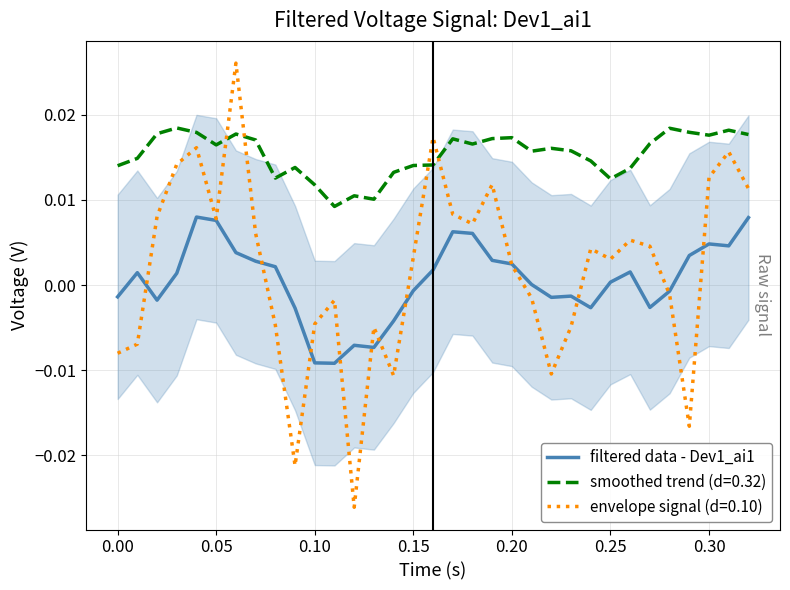

How many values are below zero?

14